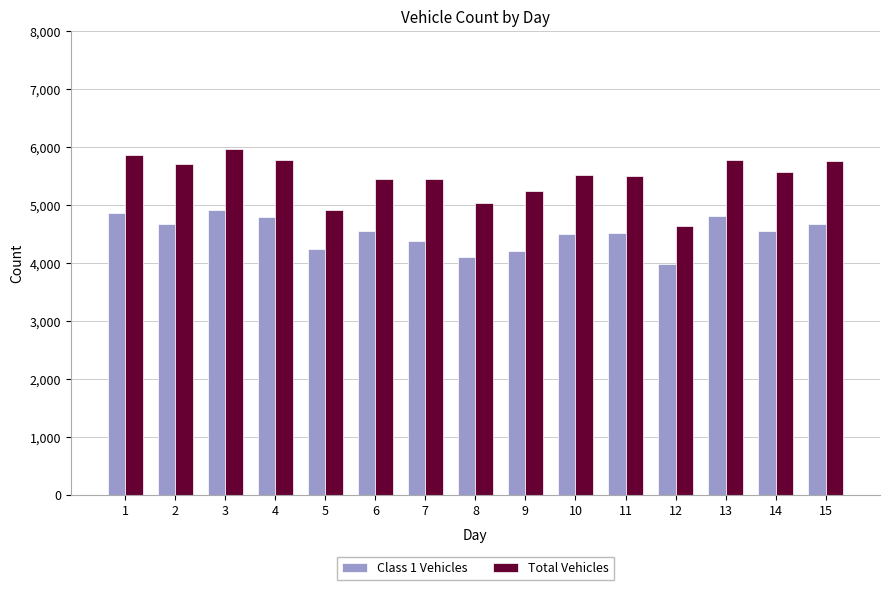

How many bars are there in each group?

2